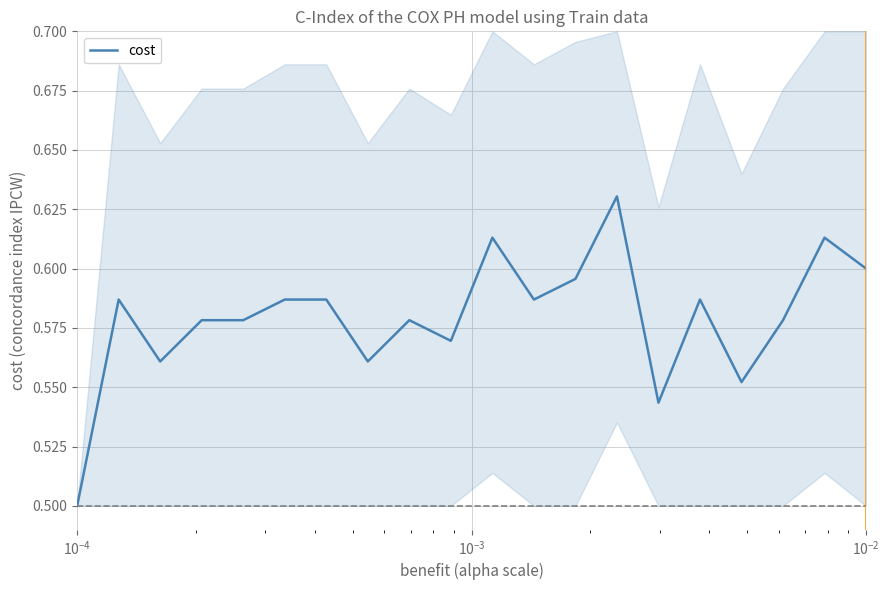

What is the smallest value displayed?

0.5